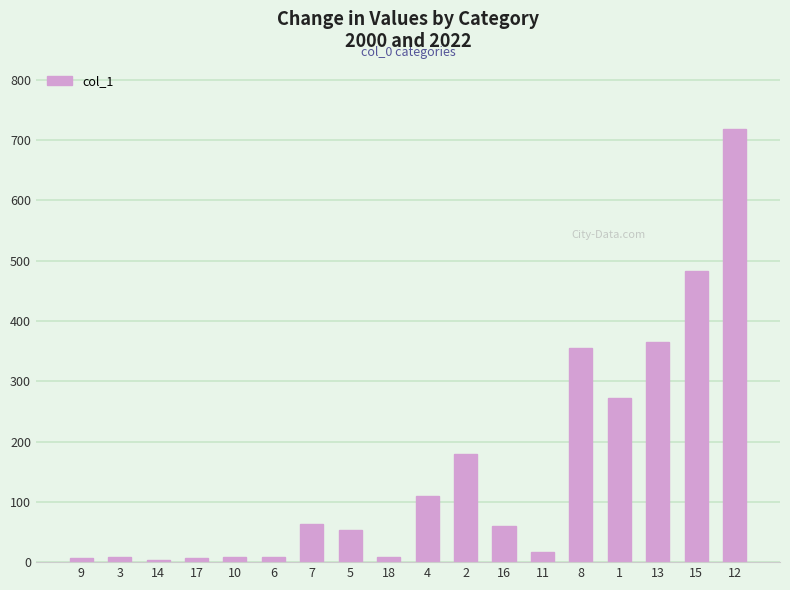

What is the value of the 7th bar from the left?

62.7